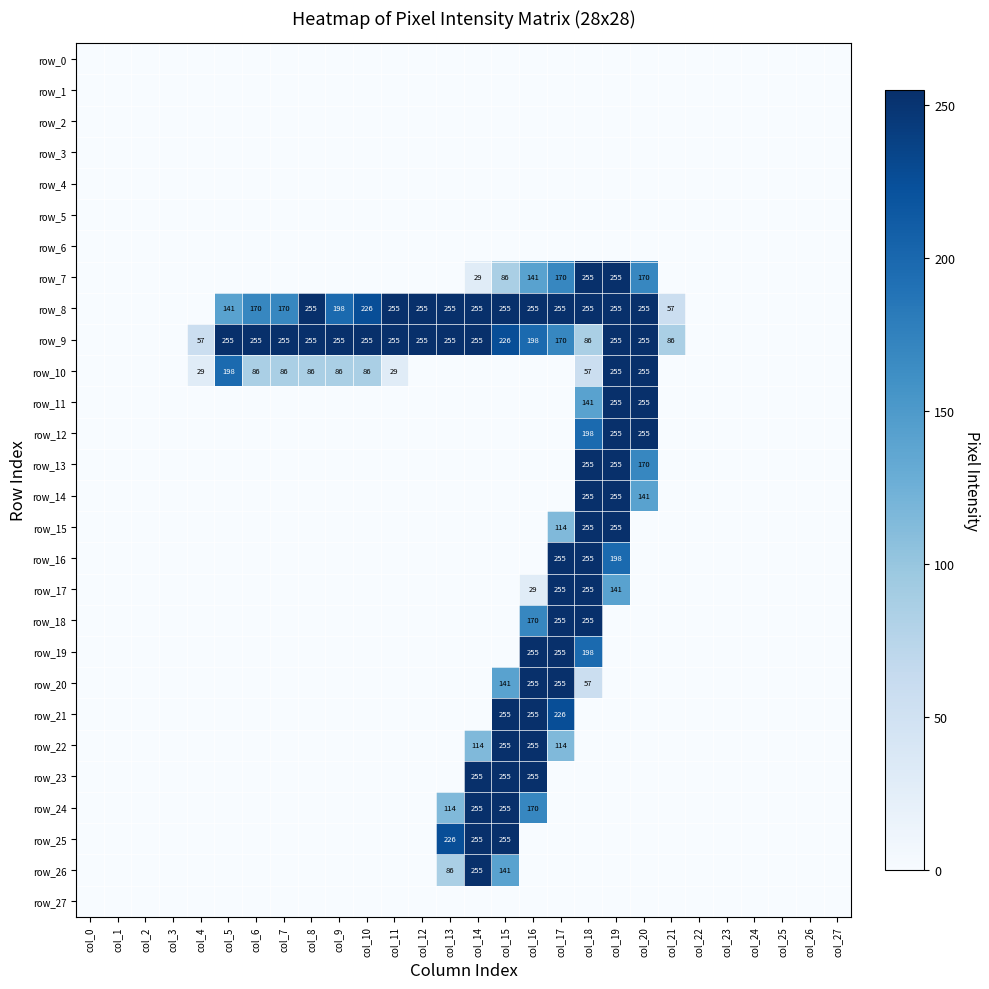

Is the value of row_5 at col_20 greater than the value of row_14 at col_24?

No